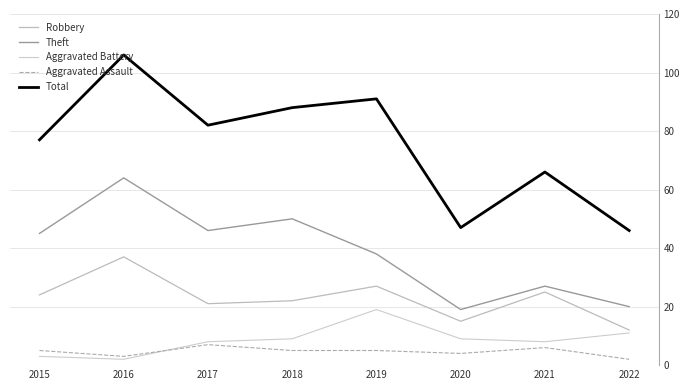

In Theft, how many points are higher than both neighbors (excluding endpoints)?

3